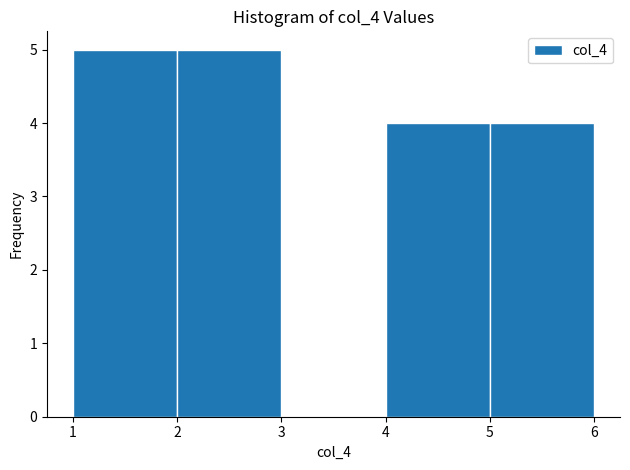

Reading left to right, transcribe this chart: for each bar, give the range it covers on the x-axis and its height. The values are not printed on the chart, so give them approximately, as read against the axis.

1 to 2: 5
2 to 3: 5
3 to 4: 0
4 to 5: 4
5 to 6: 4